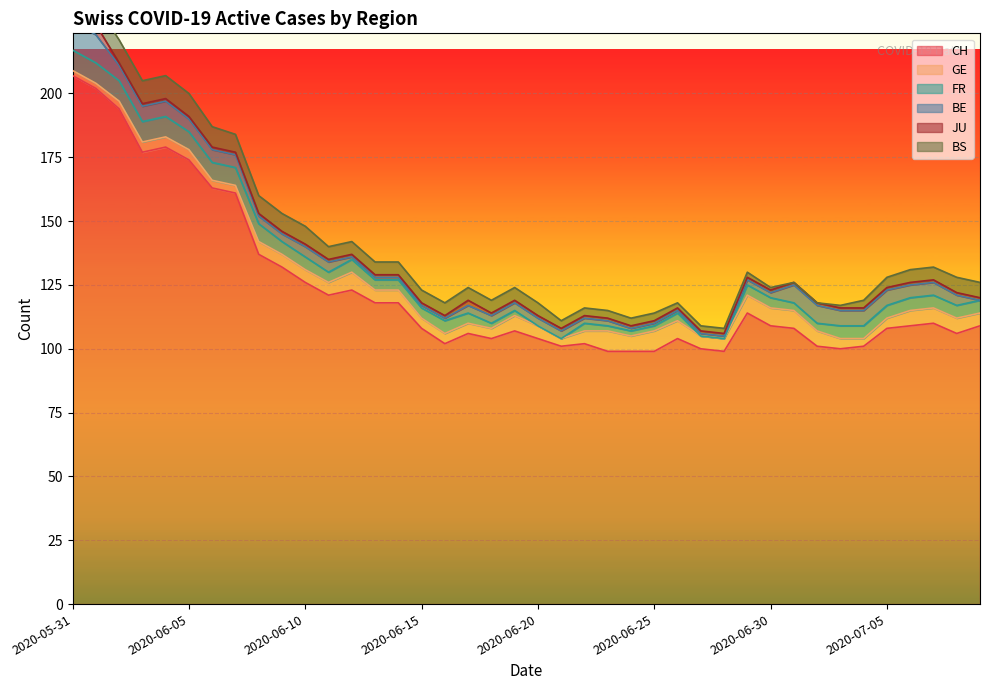

Which has a higher value, 2020-06-15 or 2020-07-08?

2020-06-15